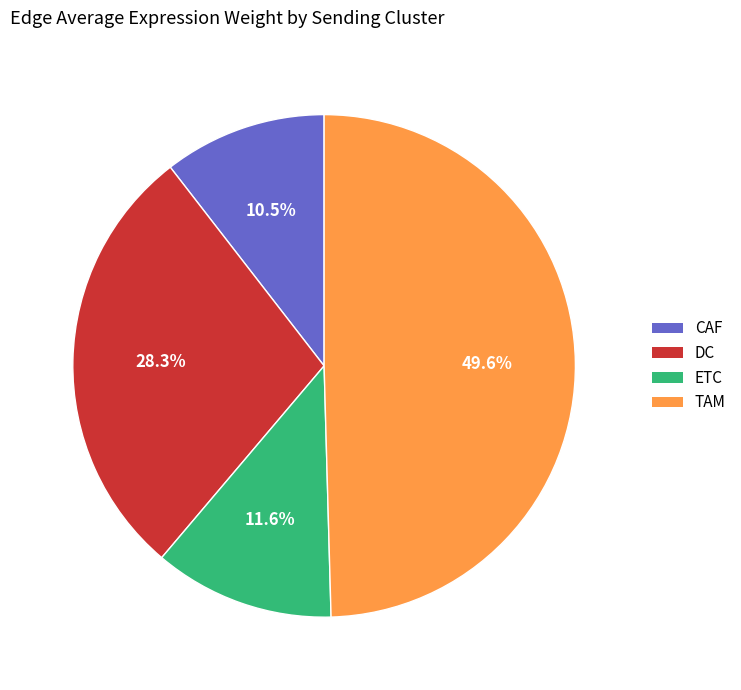

Which slice is the largest?

TAM